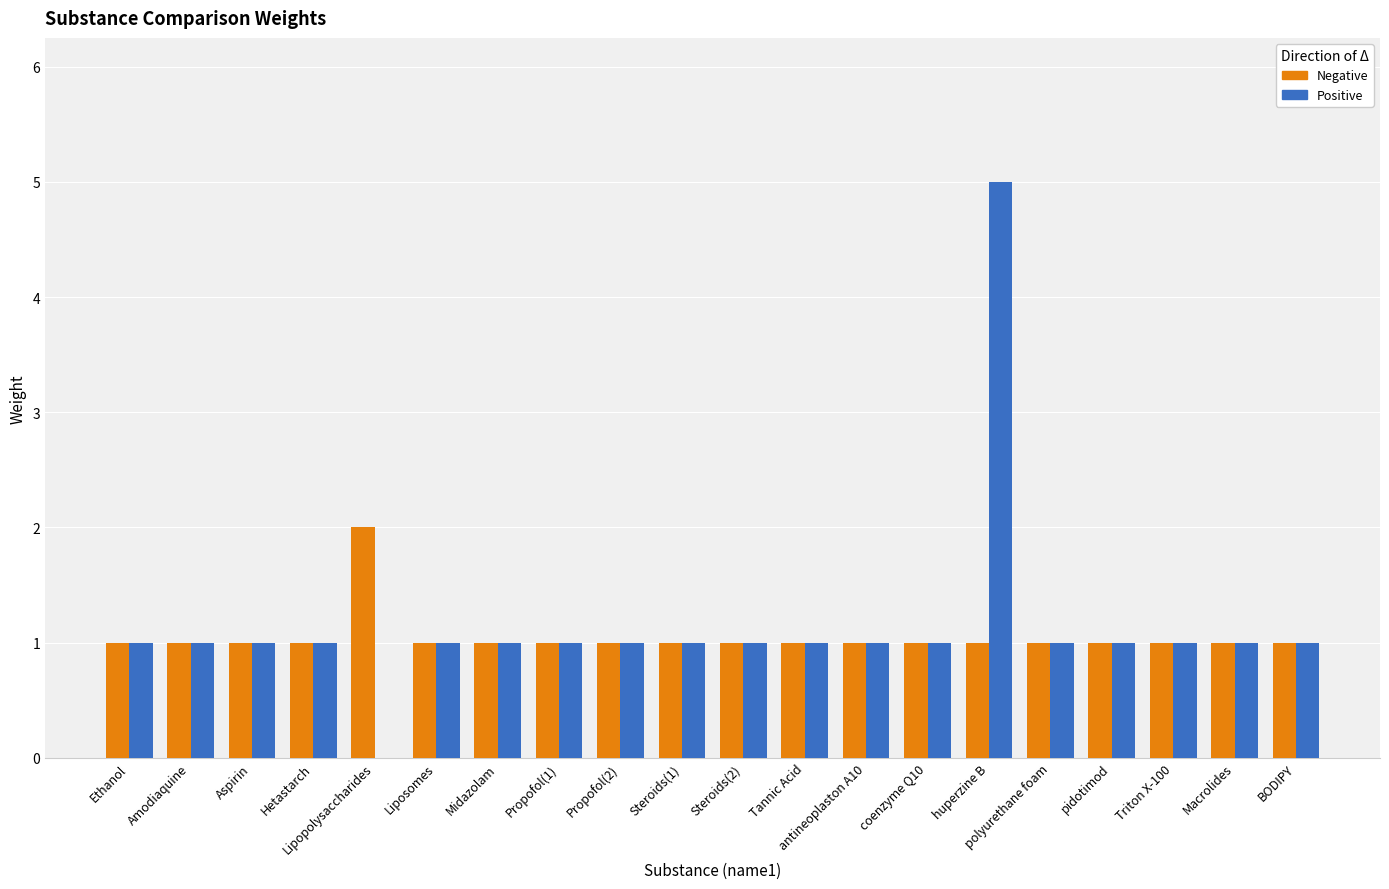

At which label does Positive reach its peak?

huperzine B